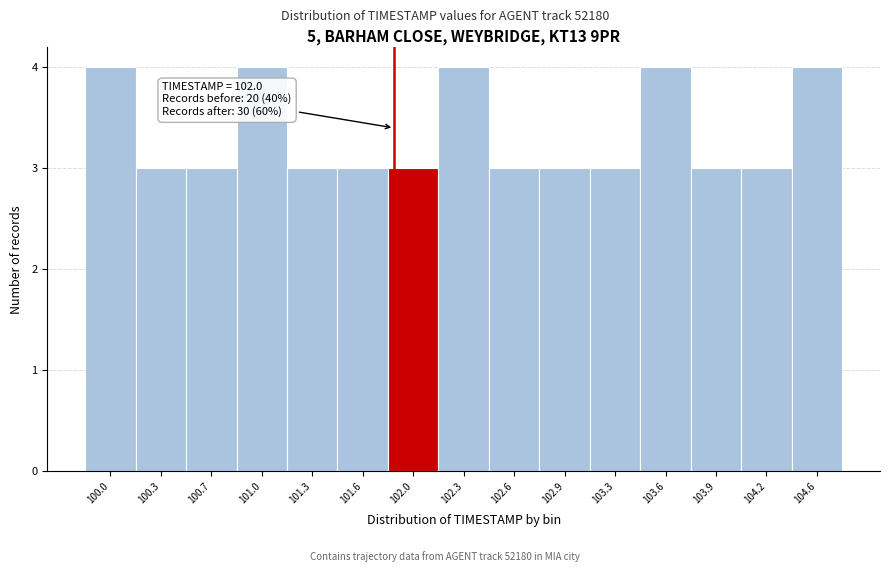

Reading left to right, transcribe all the data shown in this chart.

4	3	3	4	3	3	3	4	3	3	3	4	3	3	4